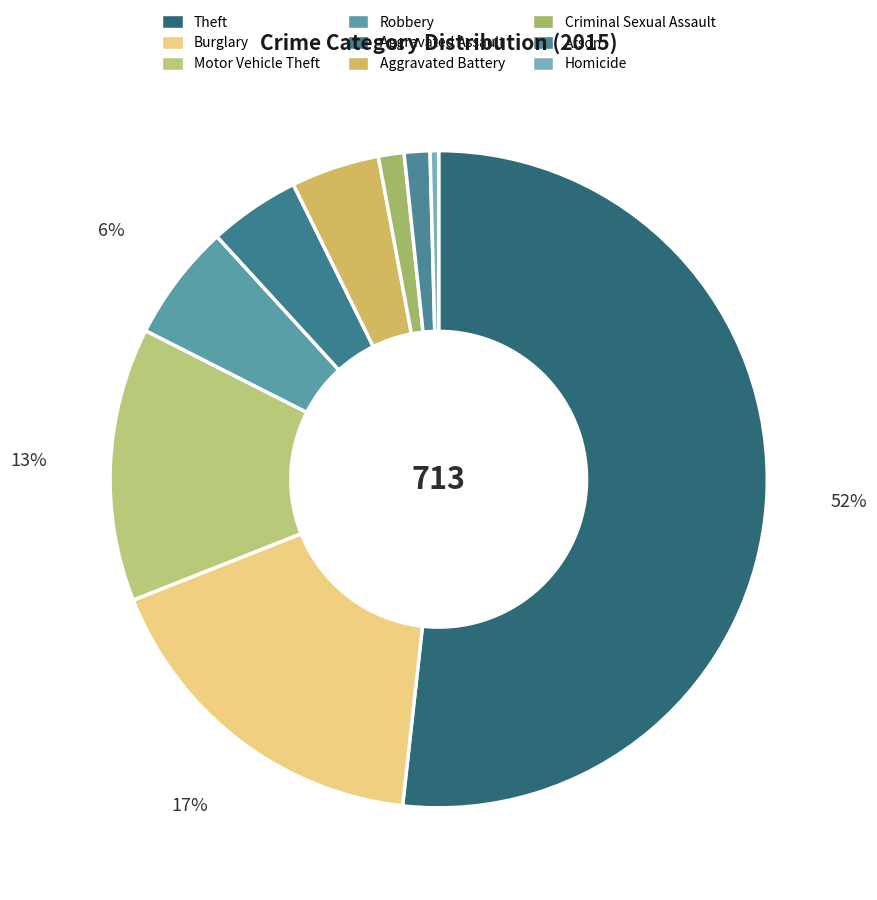

To the nearest percent, what is the difference between the Burglary and Criminal Sexual Assault slice percentages?

16%